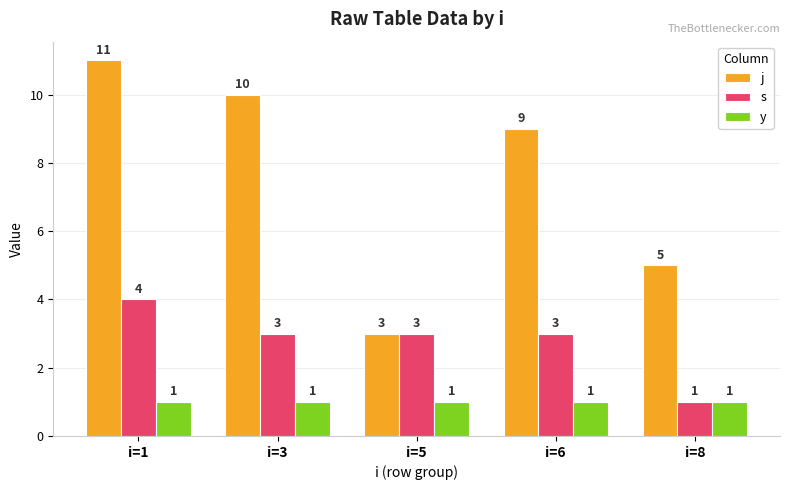

Which series has the largest range (max minus min)?

j